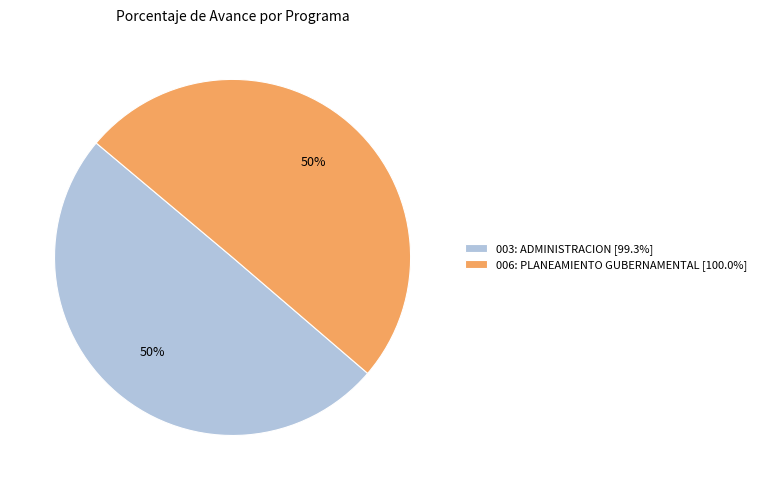

Do 006: PLANEAMIENTO GUBERNAMENTAL [100.0%] and 003: ADMINISTRACION [99.3%] together represent more than half of the pie?

Yes